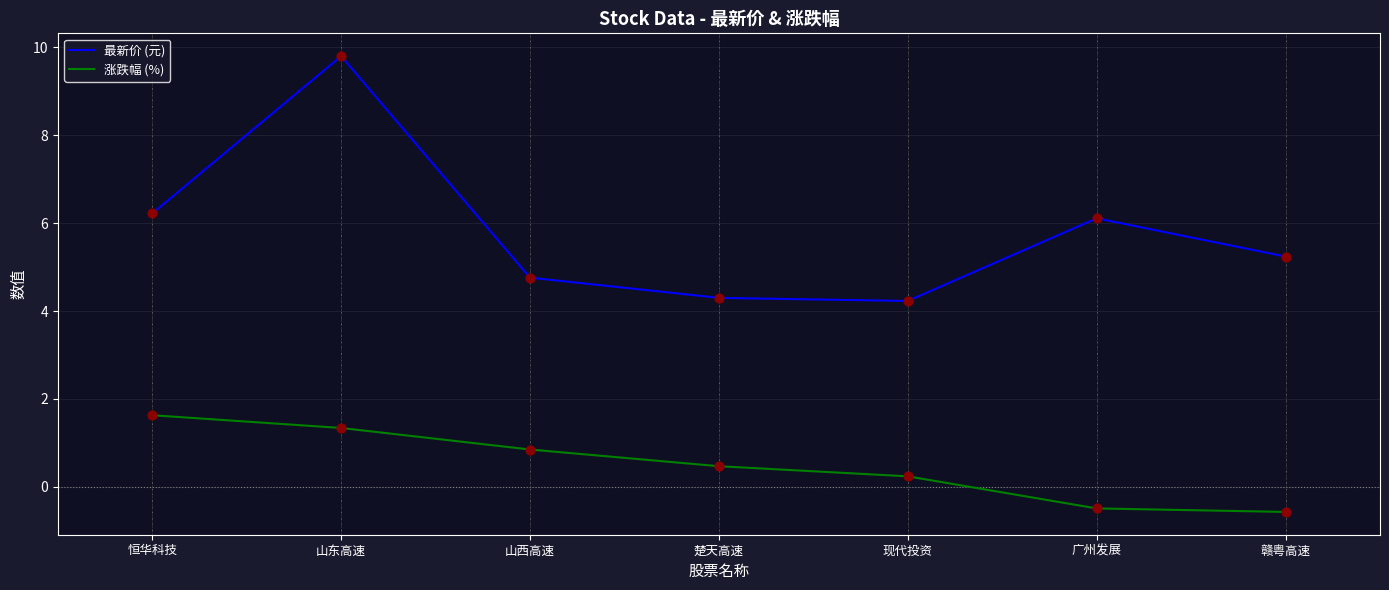

Which series changed the most between 山西高速 and 现代投资?

涨跌幅 (%)